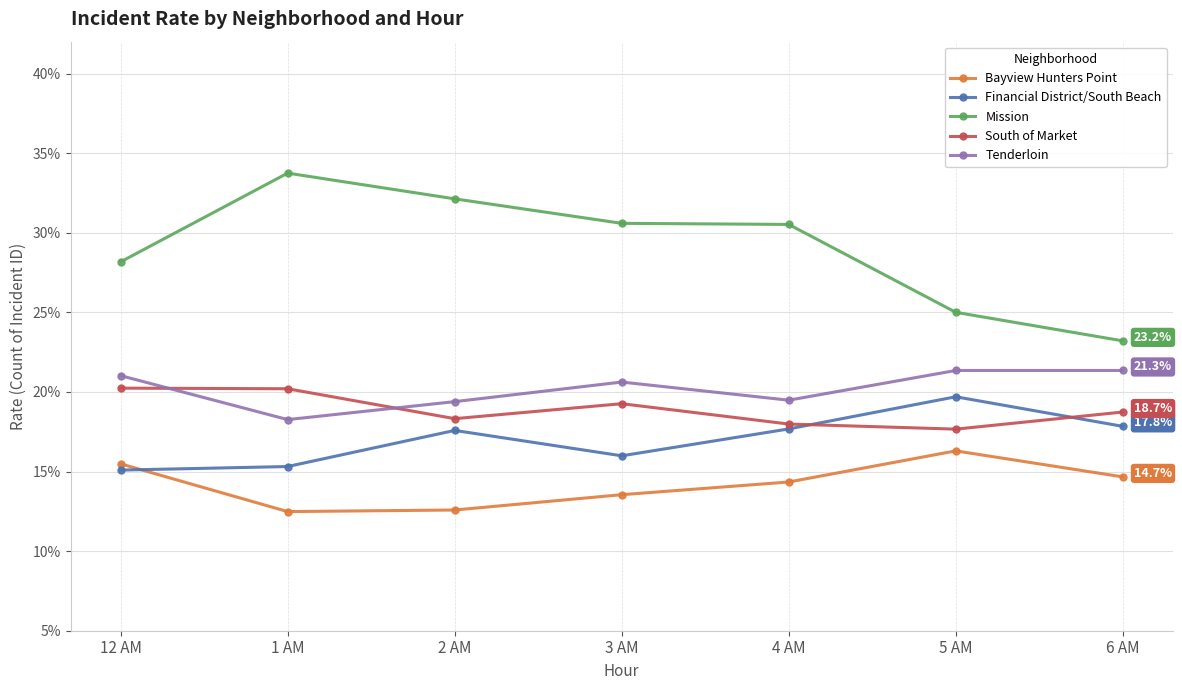

How many interior local peaks does the Tenderloin series have?

1